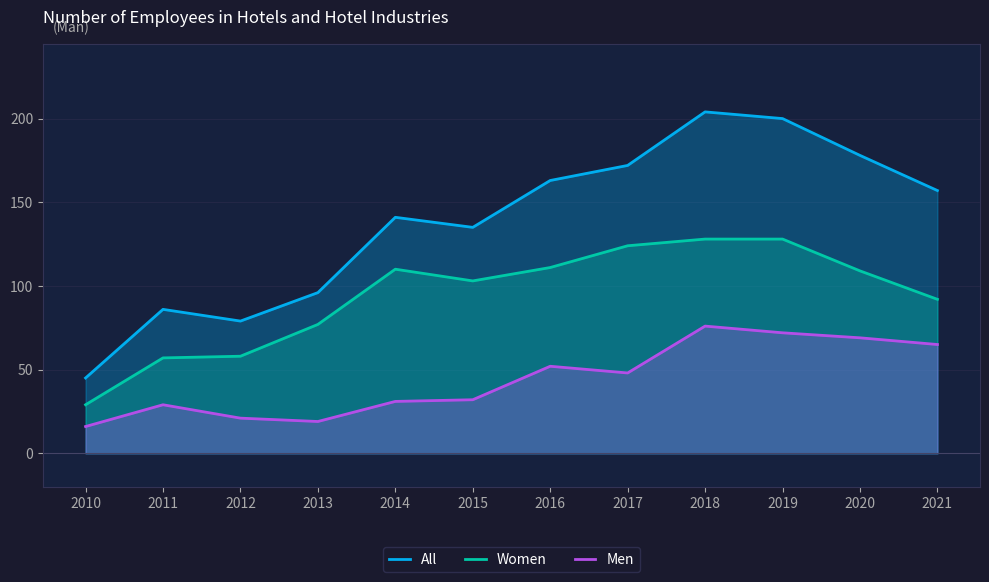

True or false: Women and All intersect in this chart.

False